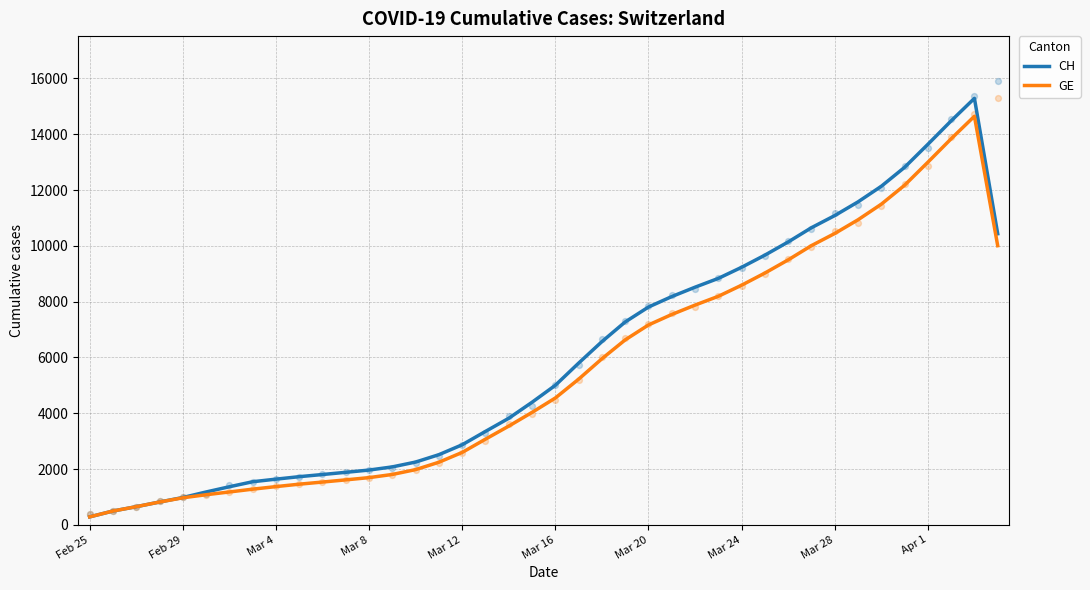

What is the maximum value for CH?

15287.3